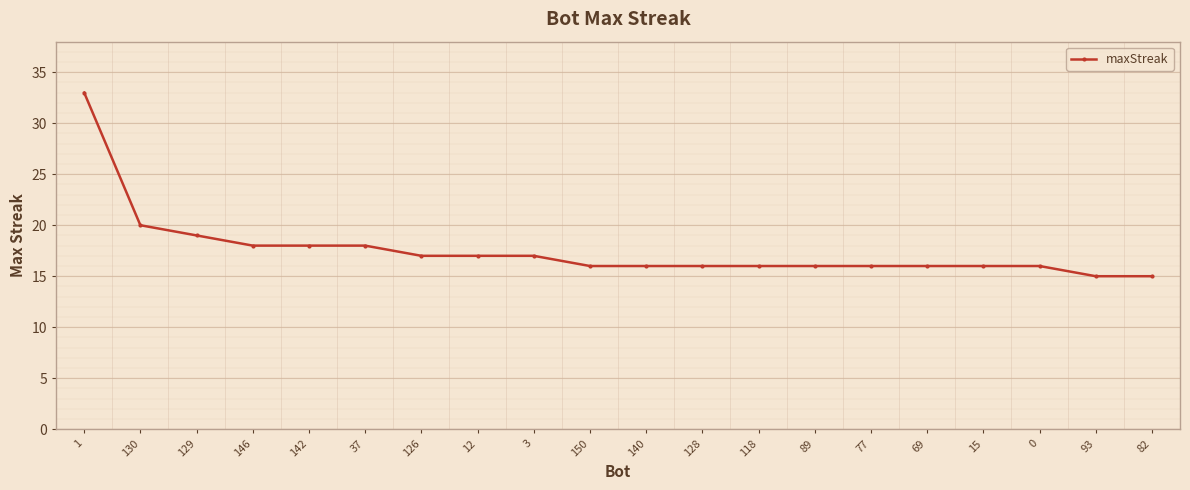

Is it true that the value at 118 is 6?

False